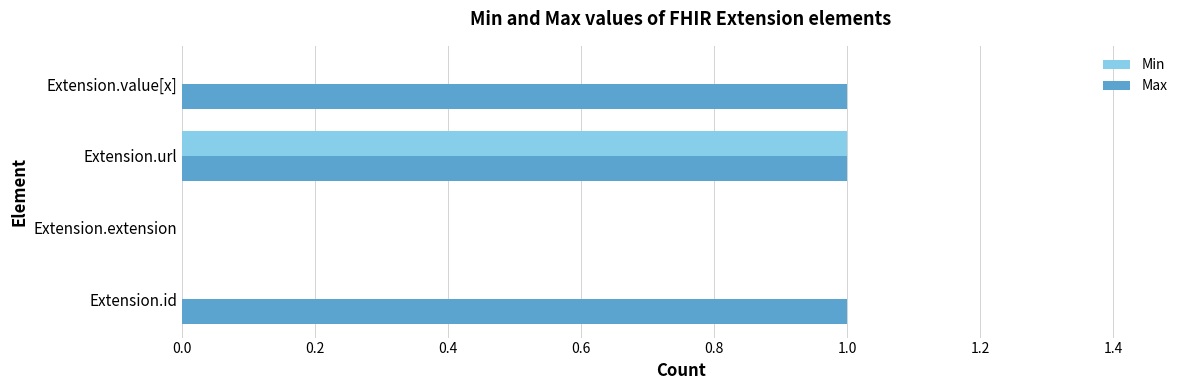

Which series has the largest total across all categories?

Max